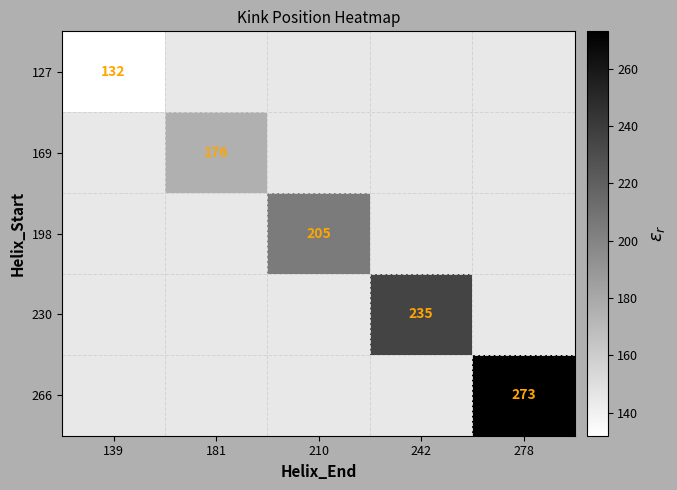

Is it true that 127 equals 27.2 at 139?

False